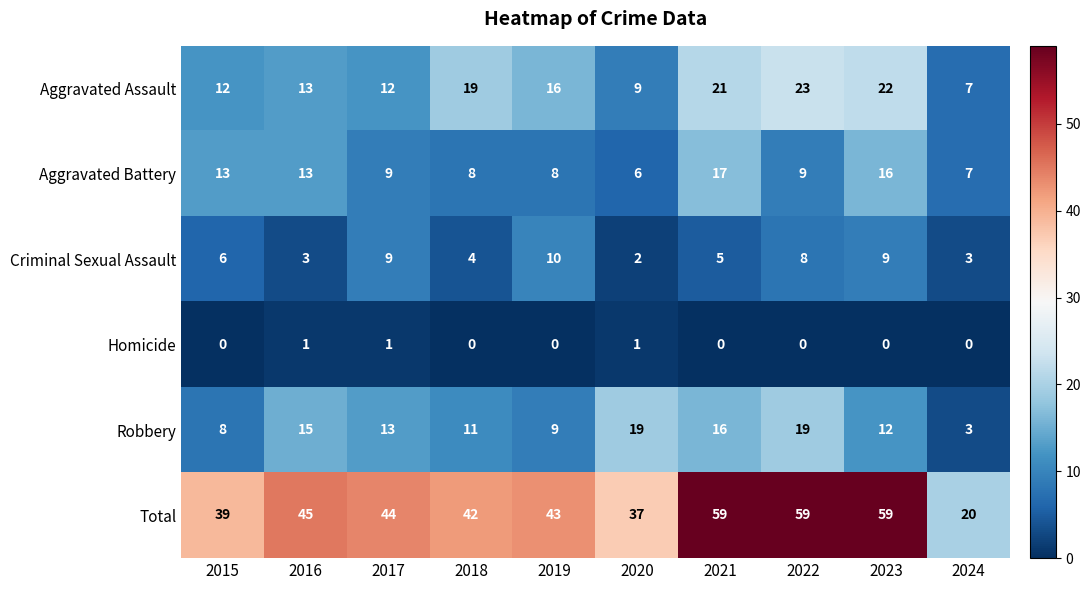

Rank the series at 2021 from highest to lowest value.

Total, Aggravated Assault, Aggravated Battery, Robbery, Criminal Sexual Assault, Homicide